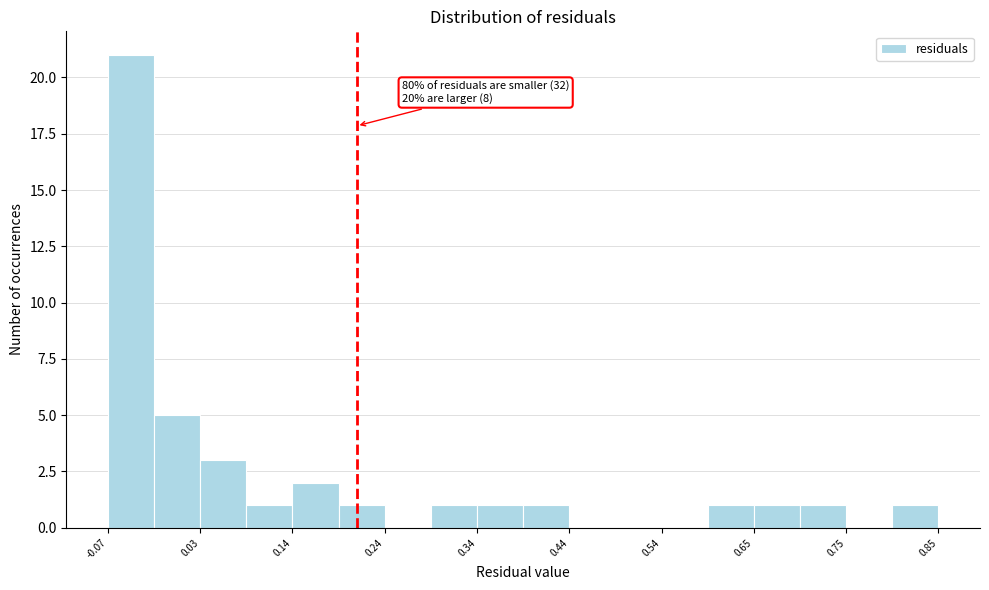

Read against the x-axis, roughly where is the centre of the tallest bar?

-0.04